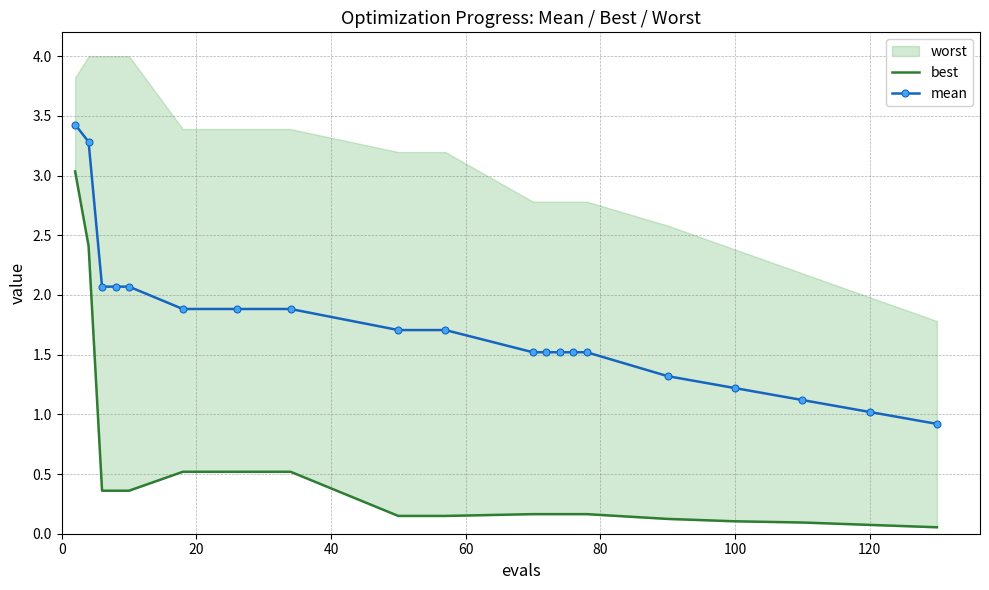

True or false: mean and best cross at least once.

False